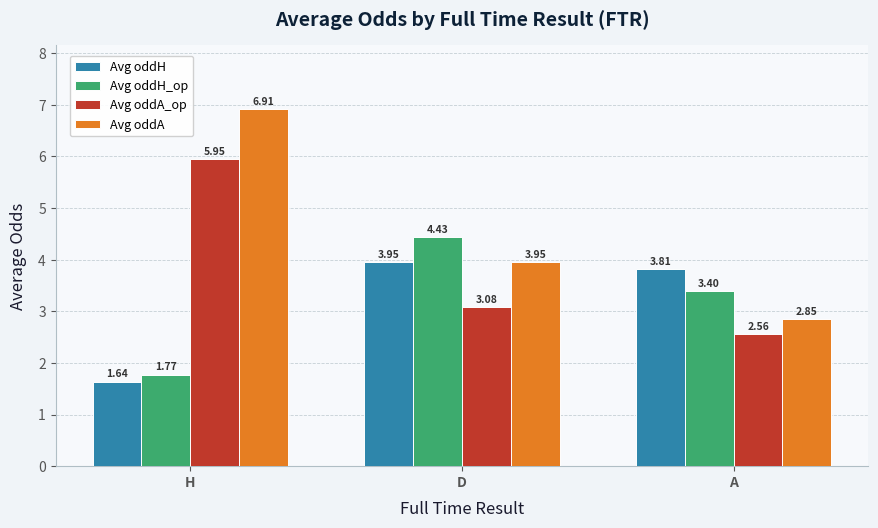

How many values in the Avg oddH series exceed 3?

2